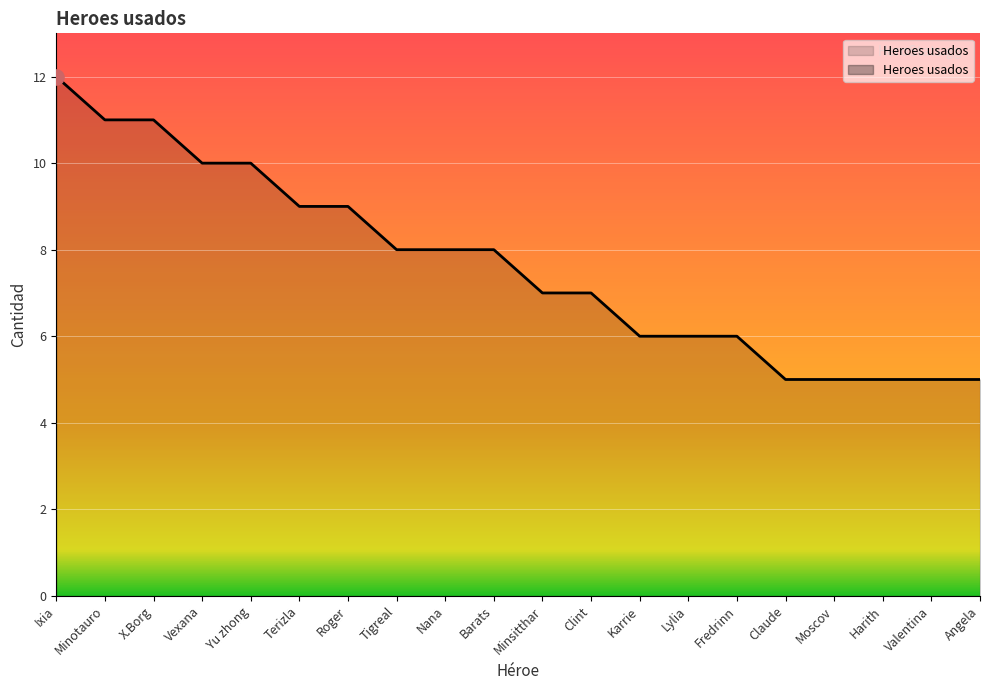

Which has a higher value, Fredrinn or Minsitthar?

Minsitthar